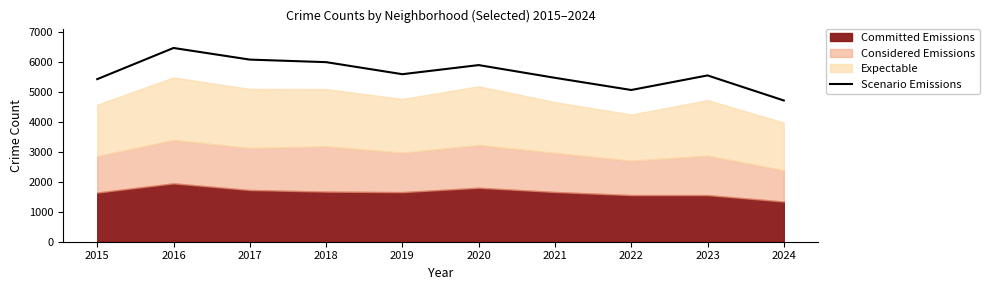

The value at 2016 is 11411. True or false?

False